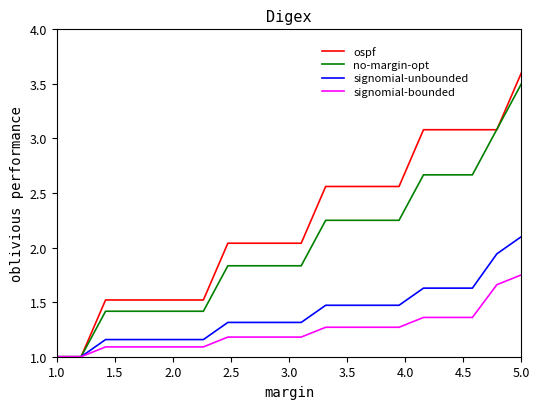

Rank the series by their average value, from highest to lowest.

ospf, no-margin-opt, signomial-unbounded, signomial-bounded